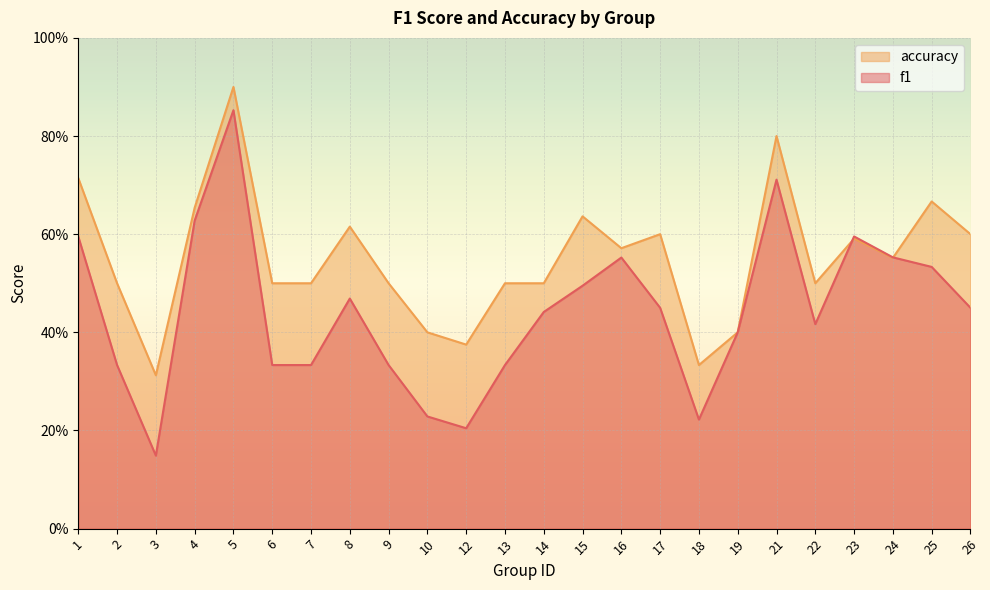

Is the value of f1 at 2 greater than the value of accuracy at 1?

No